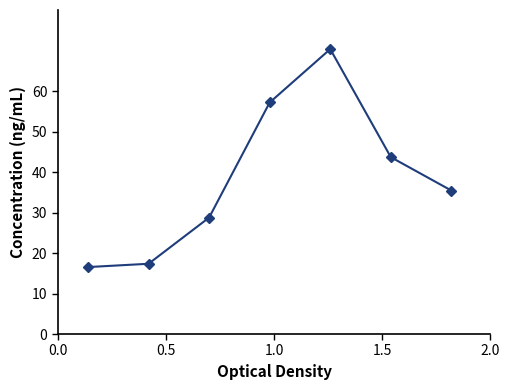

True or false: the data has more than 0 interior local peaks.

True